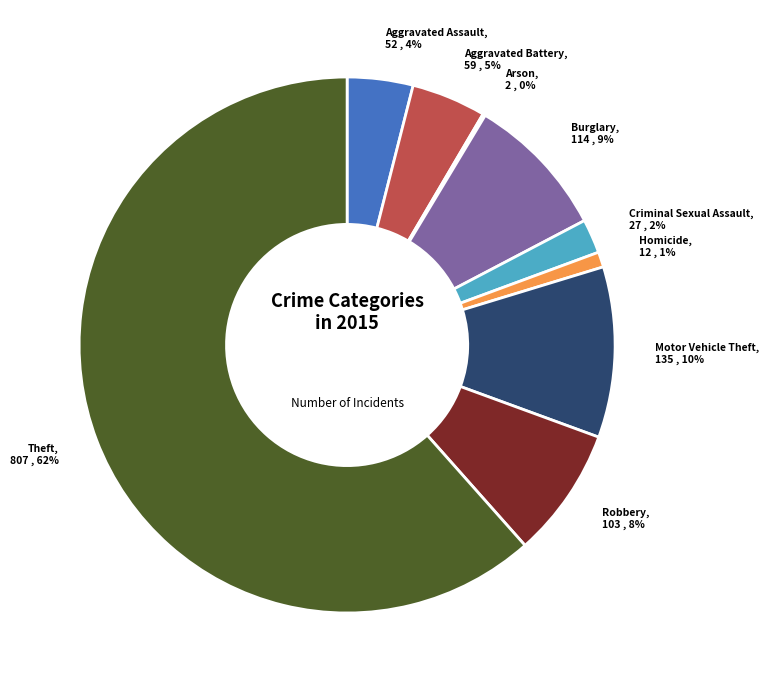

The Motor Vehicle Theft slice represents 10% of the pie. True or false?

True